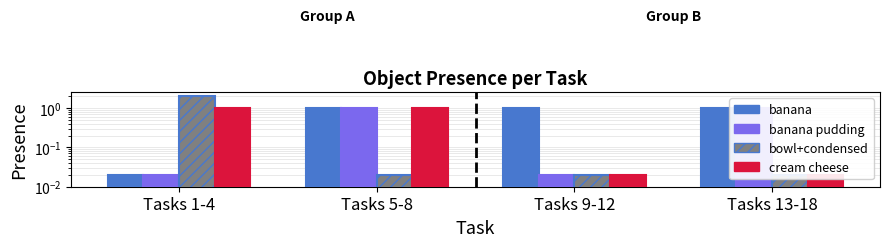

How many data points in cream cheese are less than 1?

2